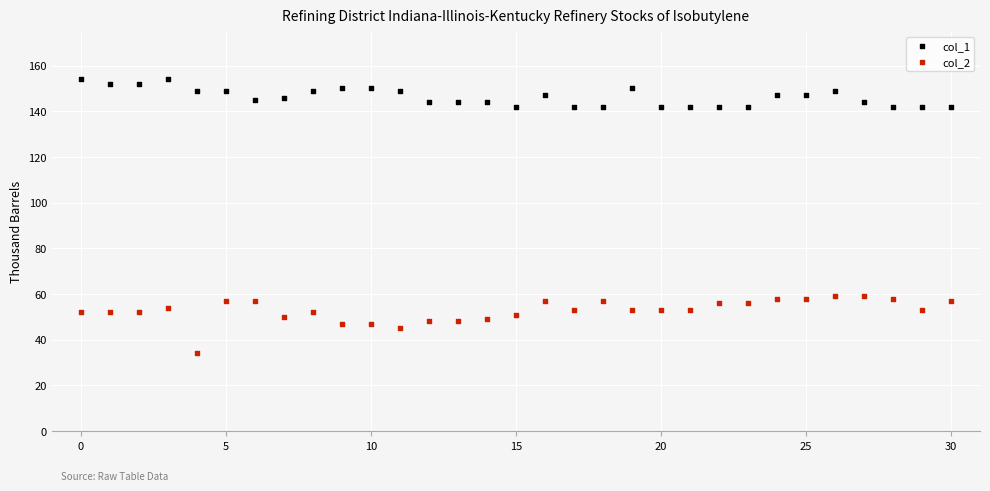

Which series contains the highest Y value?

col_1